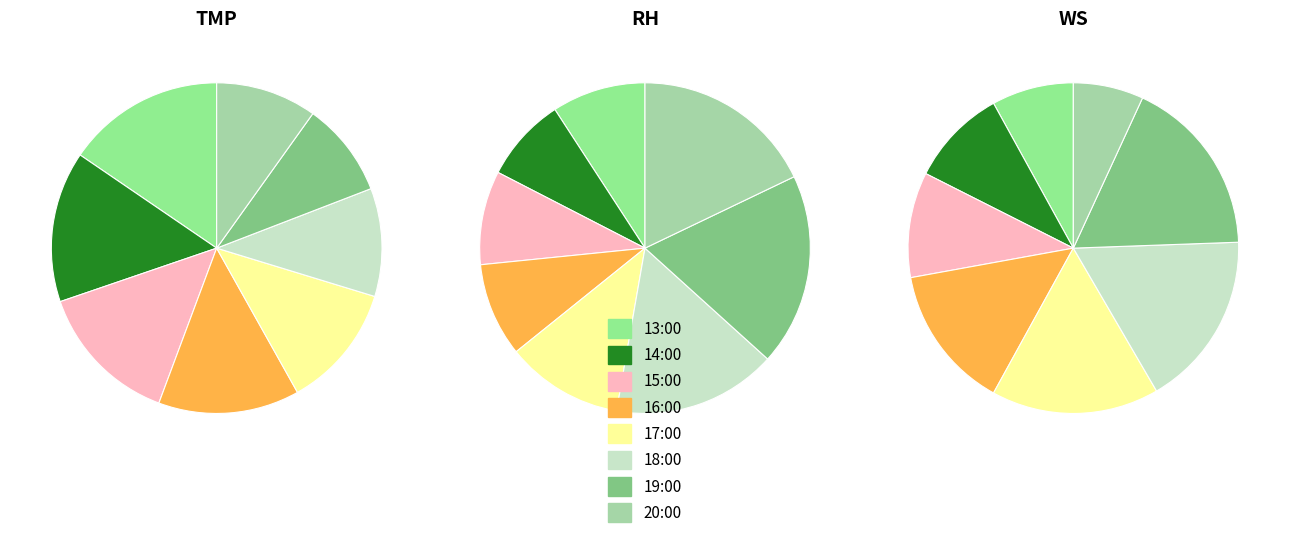

To the nearest percent, what is the combined percentage of 14:00 and 17:00?

26%